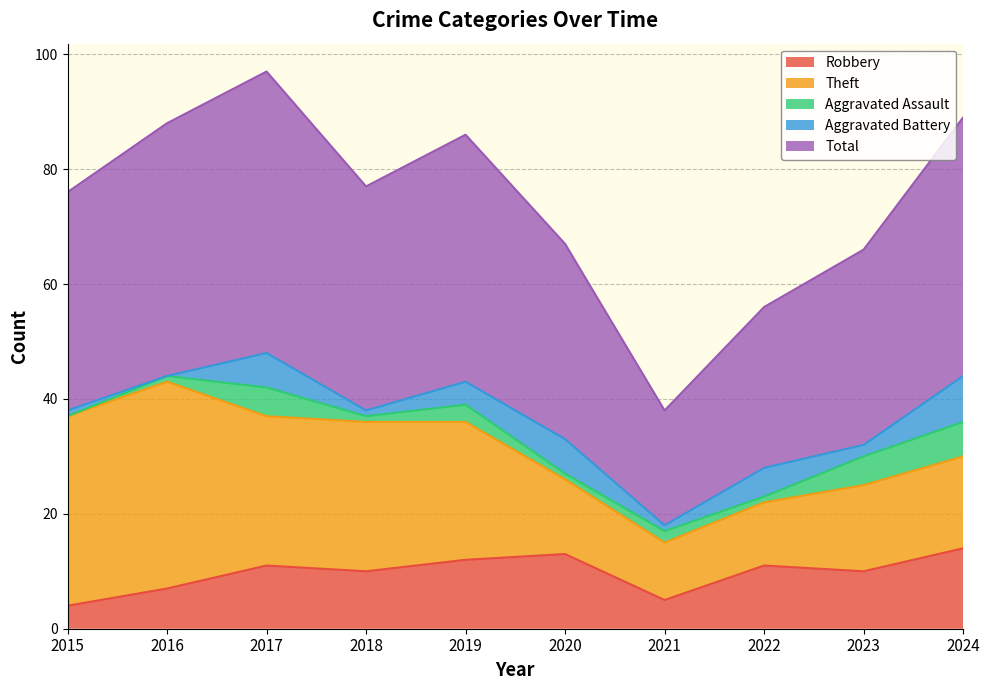

Reading left to right, extract all data points from this chart.

Robbery: 2015=4	2016=7	2017=11	2018=10	2019=12	2020=13	2021=5	2022=11	2023=10	2024=14
Theft: 2015=33	2016=36	2017=26	2018=26	2019=24	2020=13	2021=10	2022=11	2023=15	2024=16
Aggravated Assault: 2015=0	2016=1	2017=5	2018=1	2019=3	2020=1	2021=2	2022=1	2023=5	2024=6
Aggravated Battery: 2015=1	2016=0	2017=6	2018=1	2019=4	2020=6	2021=1	2022=5	2023=2	2024=8
Total: 2015=38	2016=44	2017=49	2018=39	2019=43	2020=34	2021=20	2022=28	2023=34	2024=45